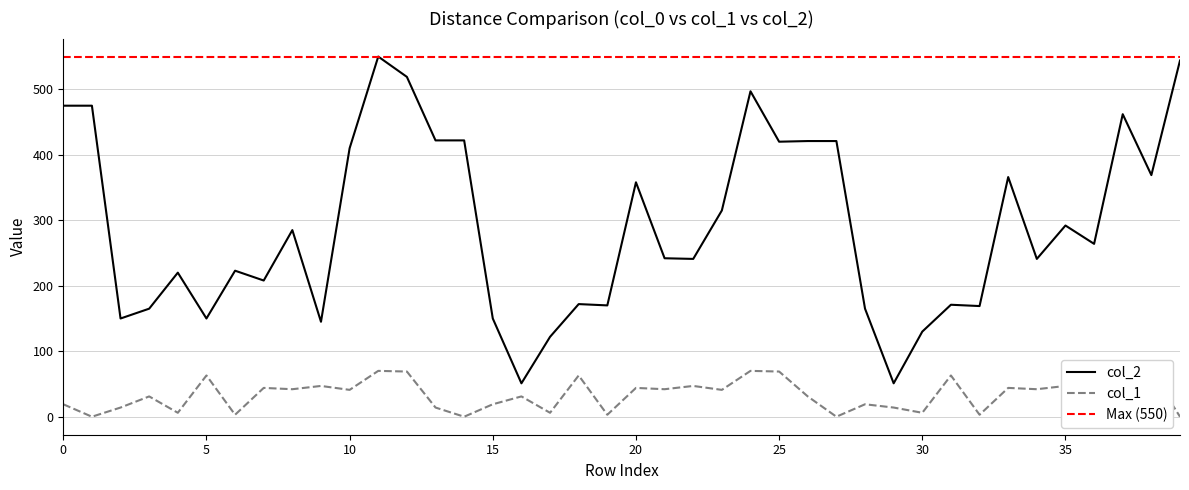

Is the value of col_2 at 9 greater than the value of col_1 at 25?

Yes